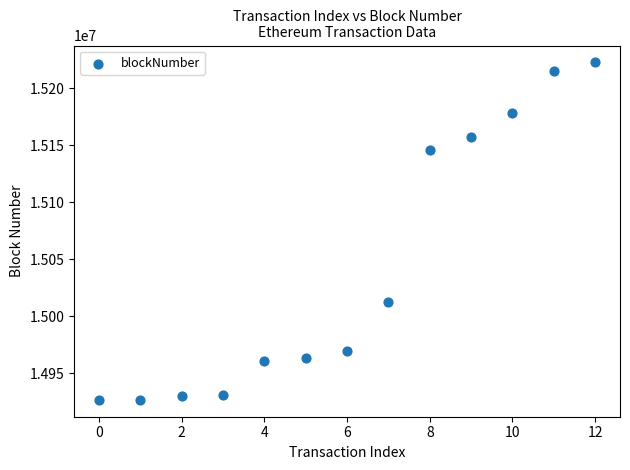

What Y value in the scatter plot is closest to 15074729?

15012291